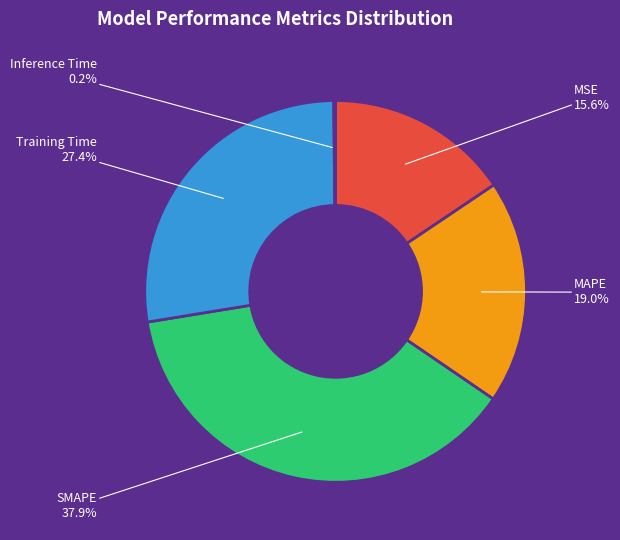

The MAPE slice represents 12% of the pie. True or false?

False